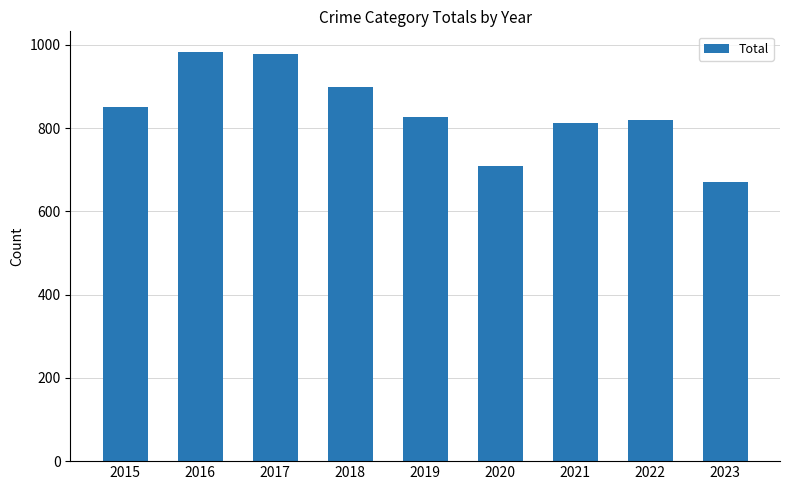

What is the minimum value shown in the chart?

671